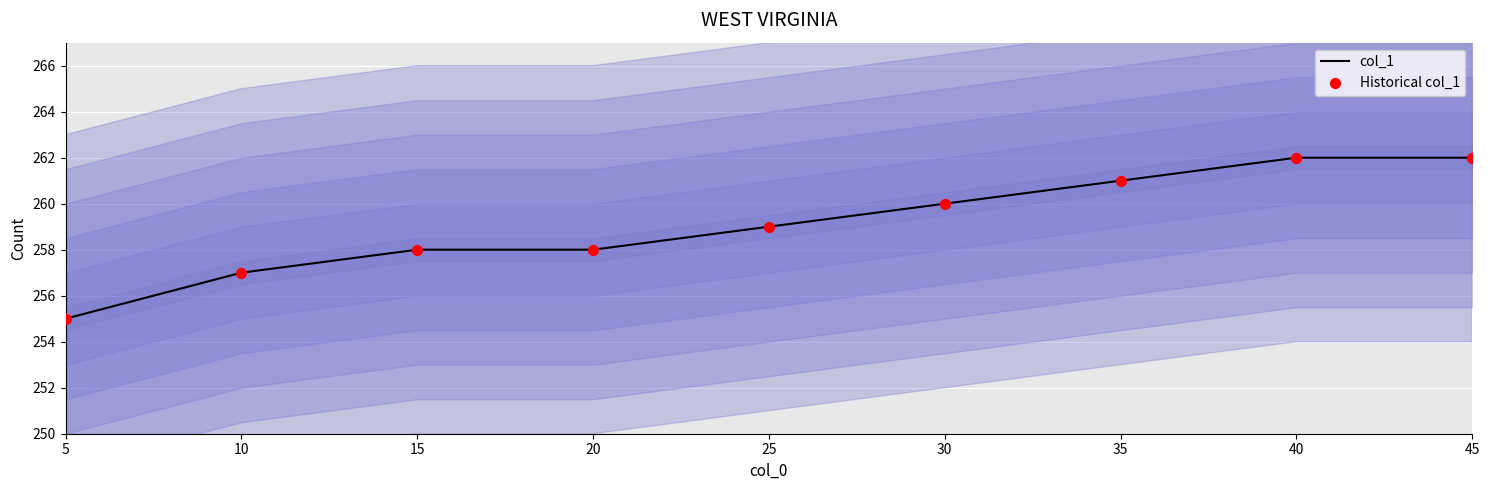

What is the total value across all series at 40?

524